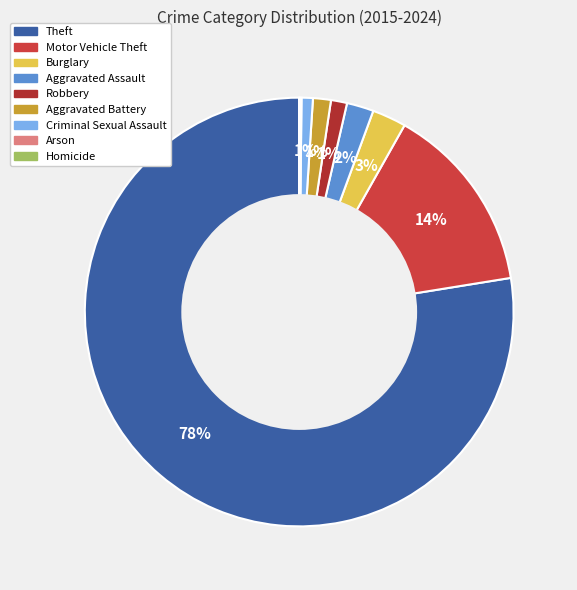

Which slice is the largest?

Theft